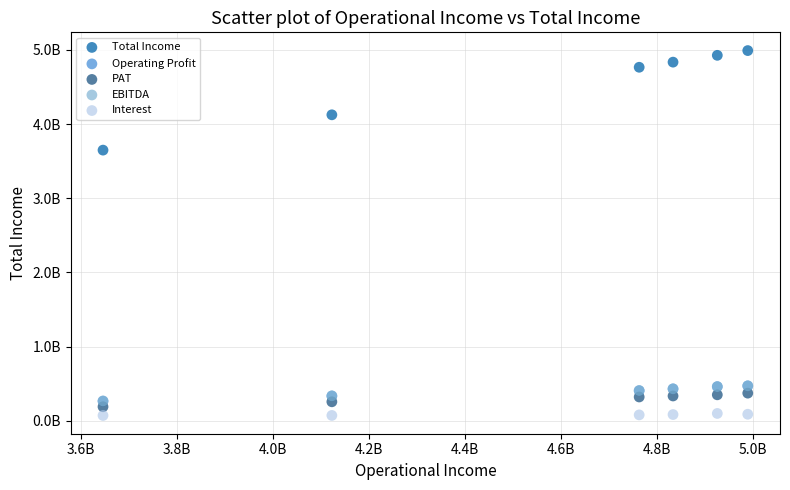

What are all the series names shown in the legend?

Total Income, Operating Profit, PAT, EBITDA, Interest